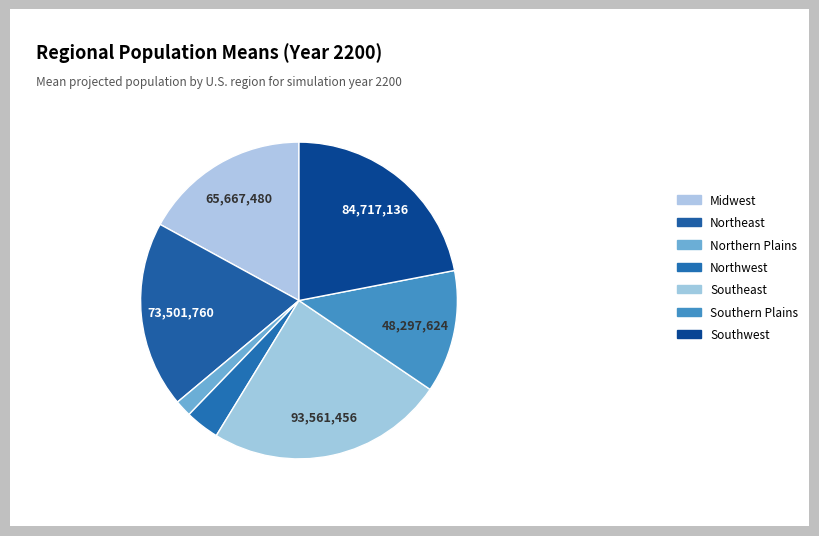

Is there any slice that represents more than half of the pie?

No